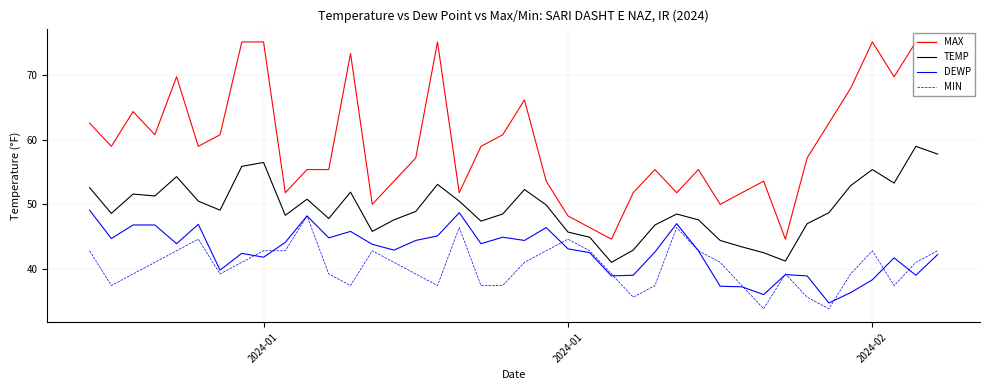

What is the maximum value shown in the chart?

75.2